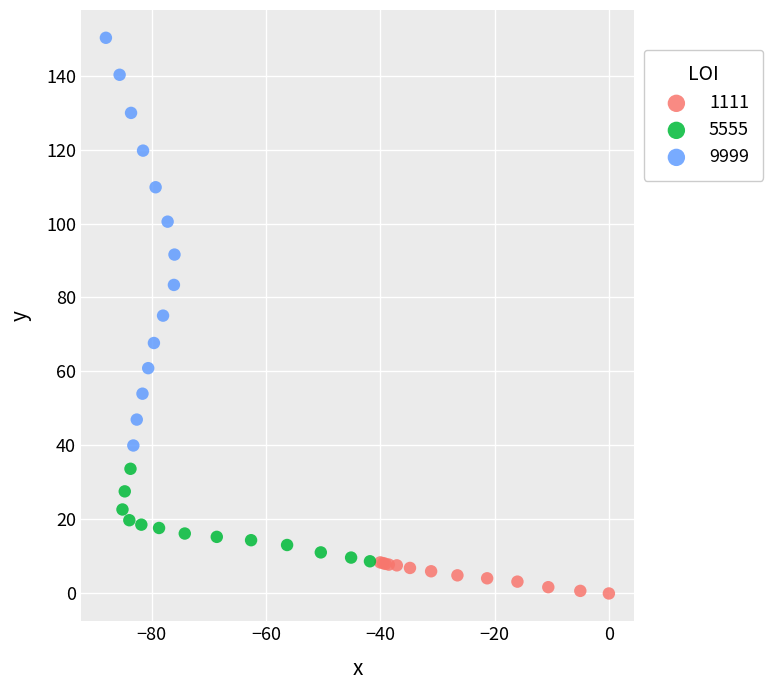

Which series reaches the maximum Y coordinate?

9999